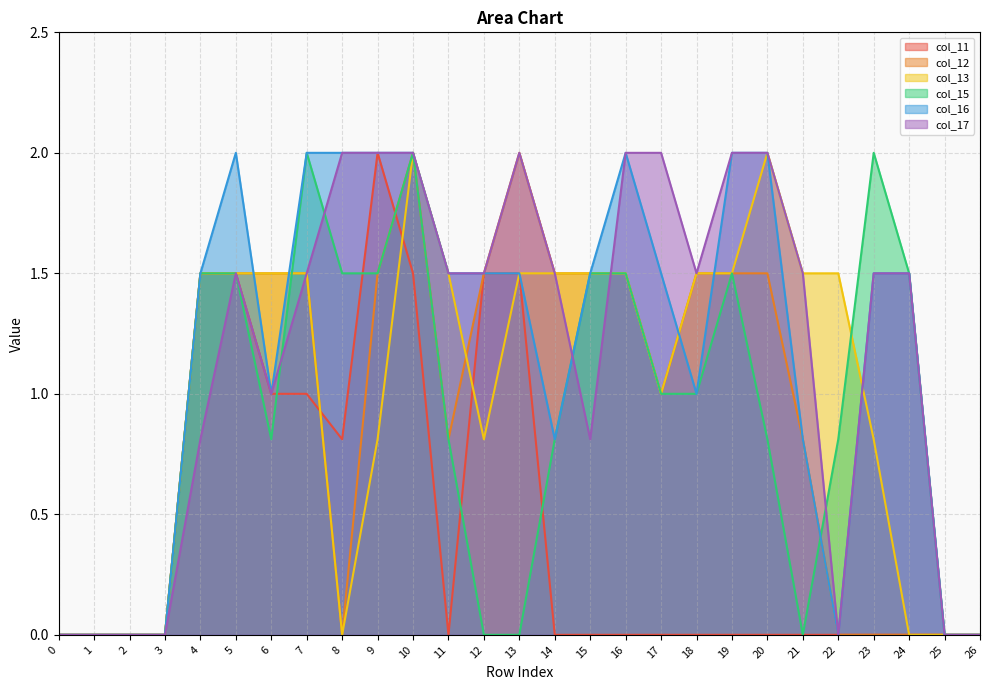

The value of col_17 at 7 is 1.5. True or false?

True